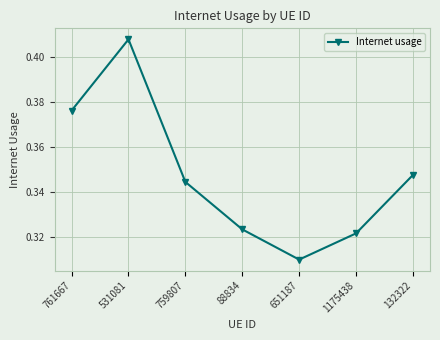

True or false: there are more than 0 points higher than both neighbors.

True